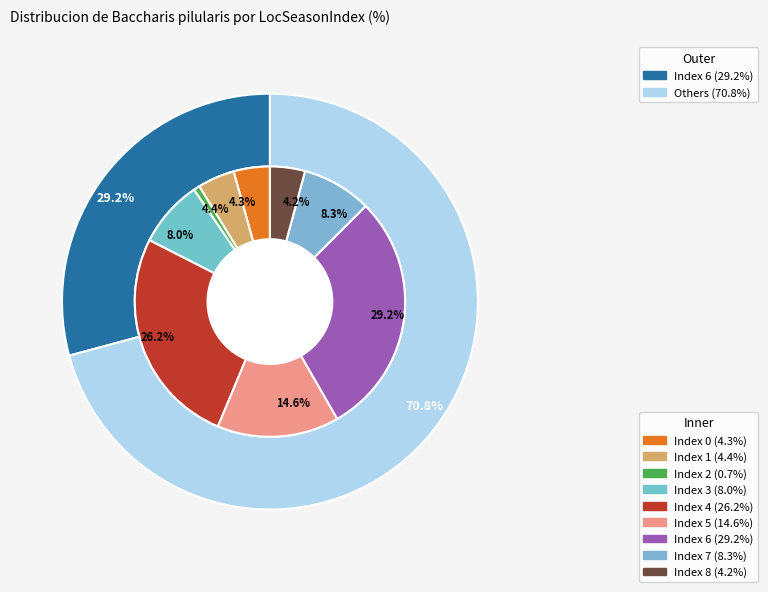

Is 2 the majority of the pie?

No